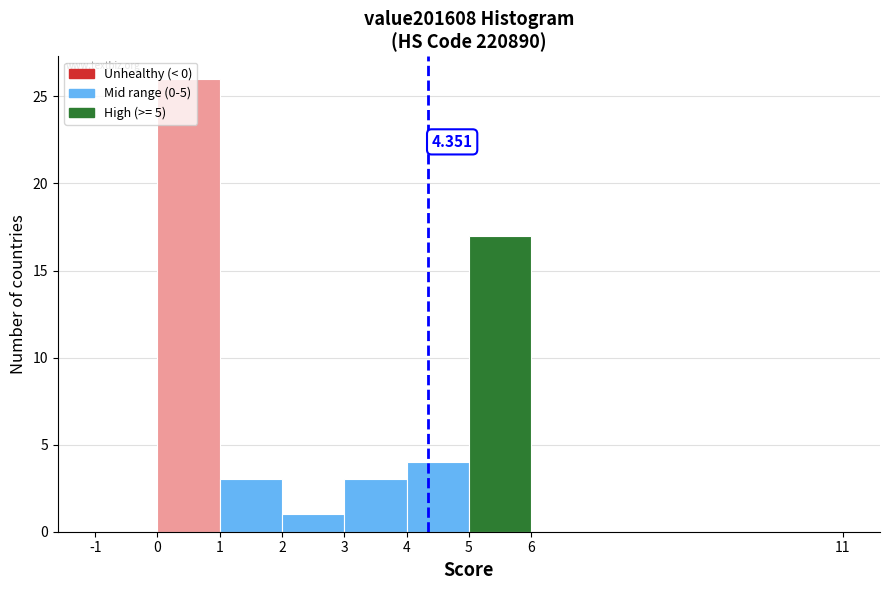

Which range on the x-axis has the tallest bar?

0 to 1